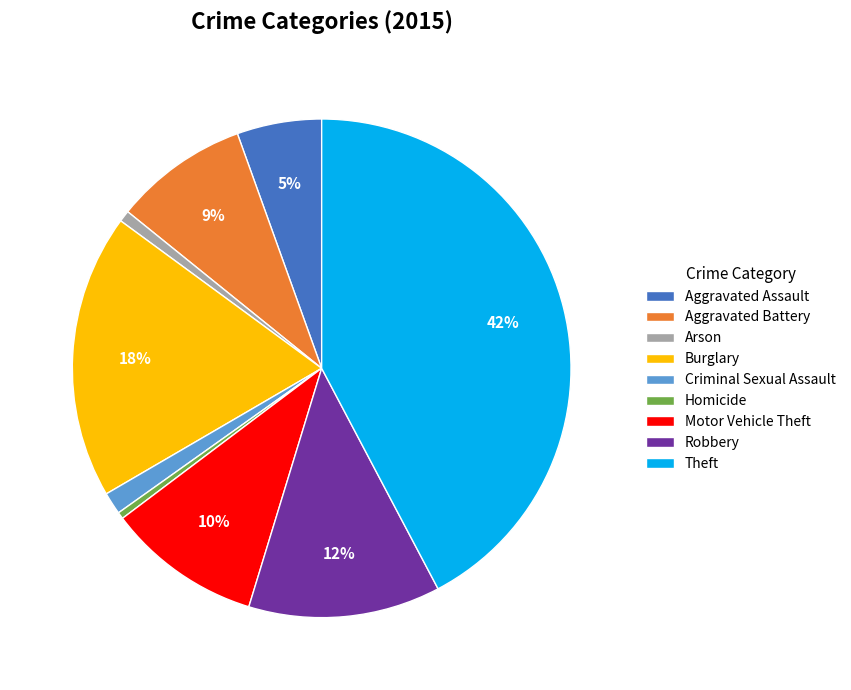

Which has a higher value, Aggravated Assault or Motor Vehicle Theft?

Motor Vehicle Theft